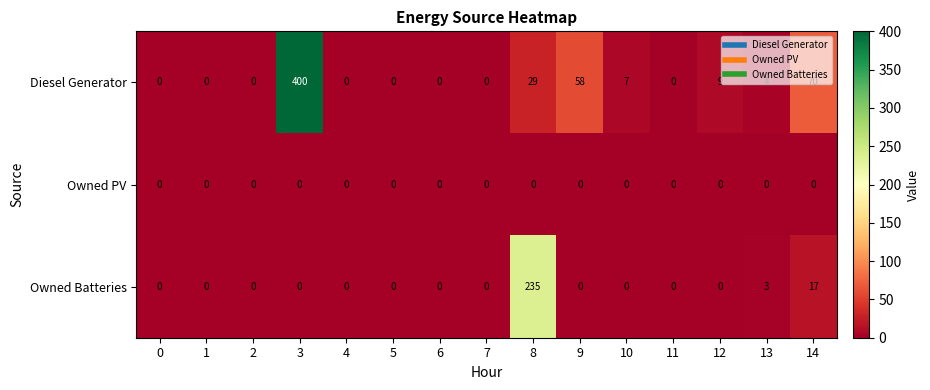

At which category is the sum across all series the highest?

3